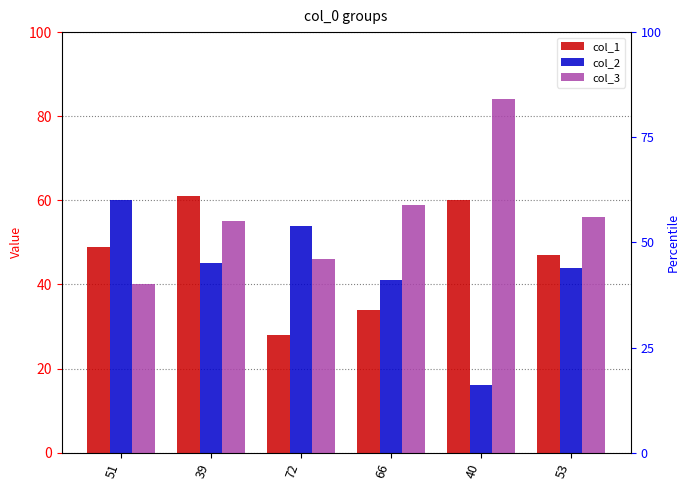

Between 53 and 40, which is larger?

40